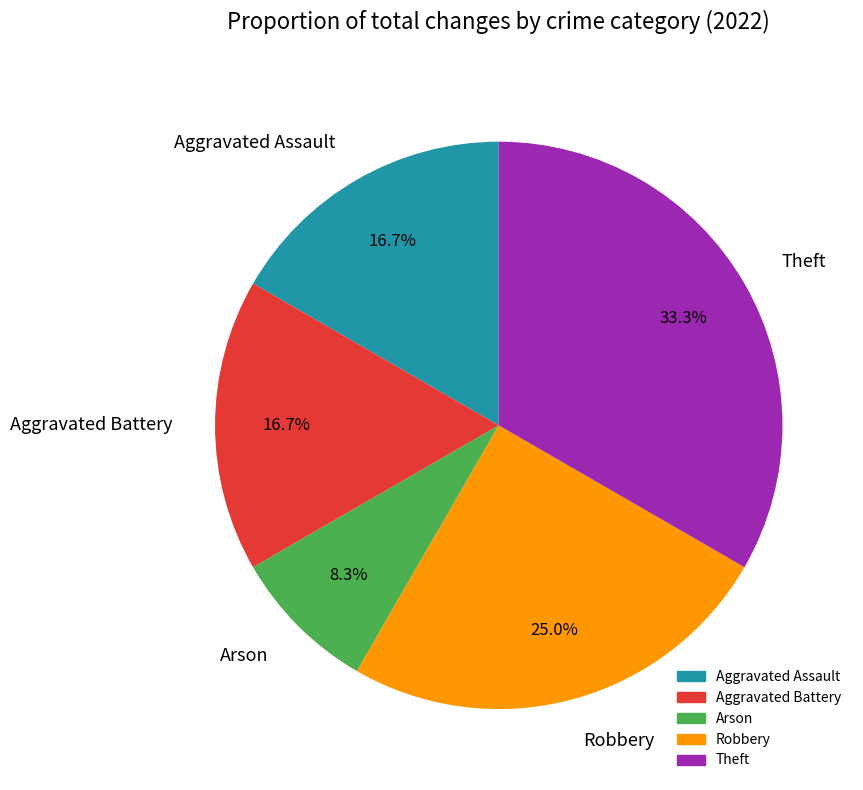

Count the number of slices in the pie.

5